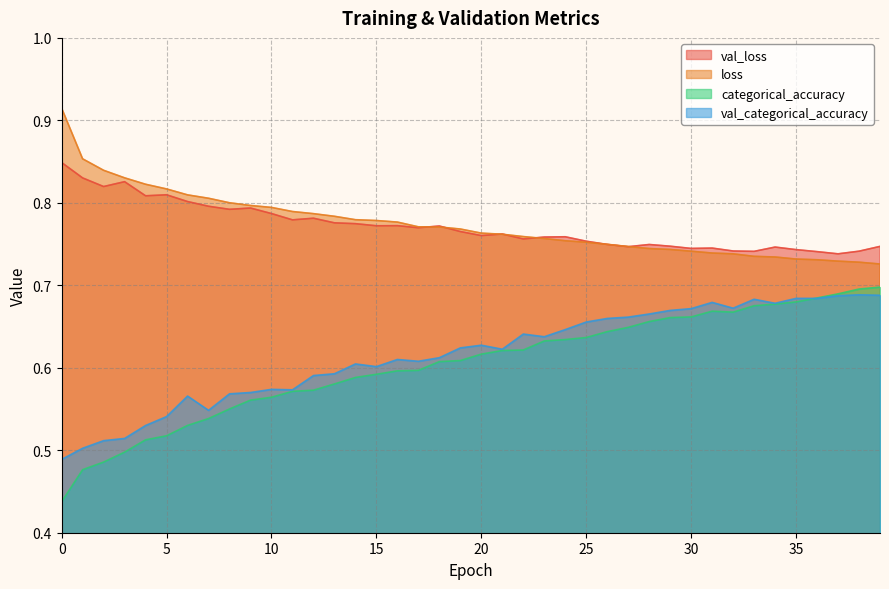

What is the average value of the categorical_accuracy series?

0.6